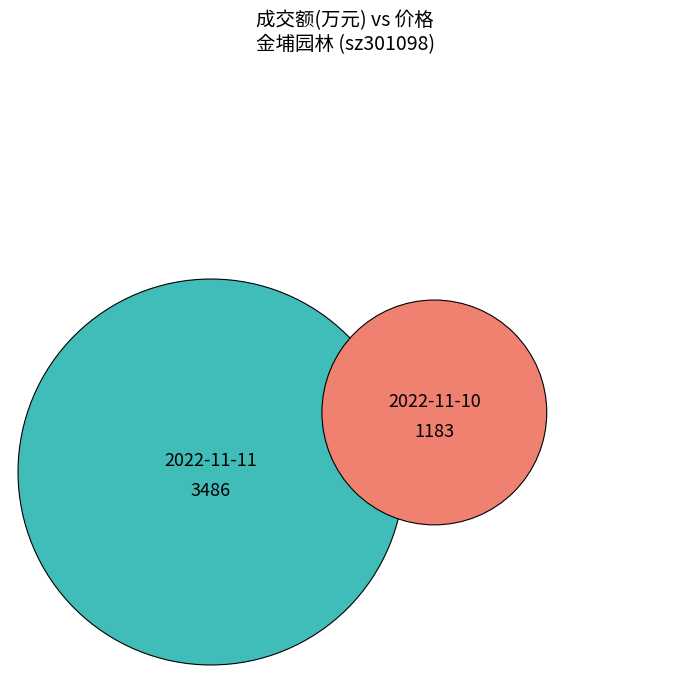

Which slice is the largest?

2022-11-11